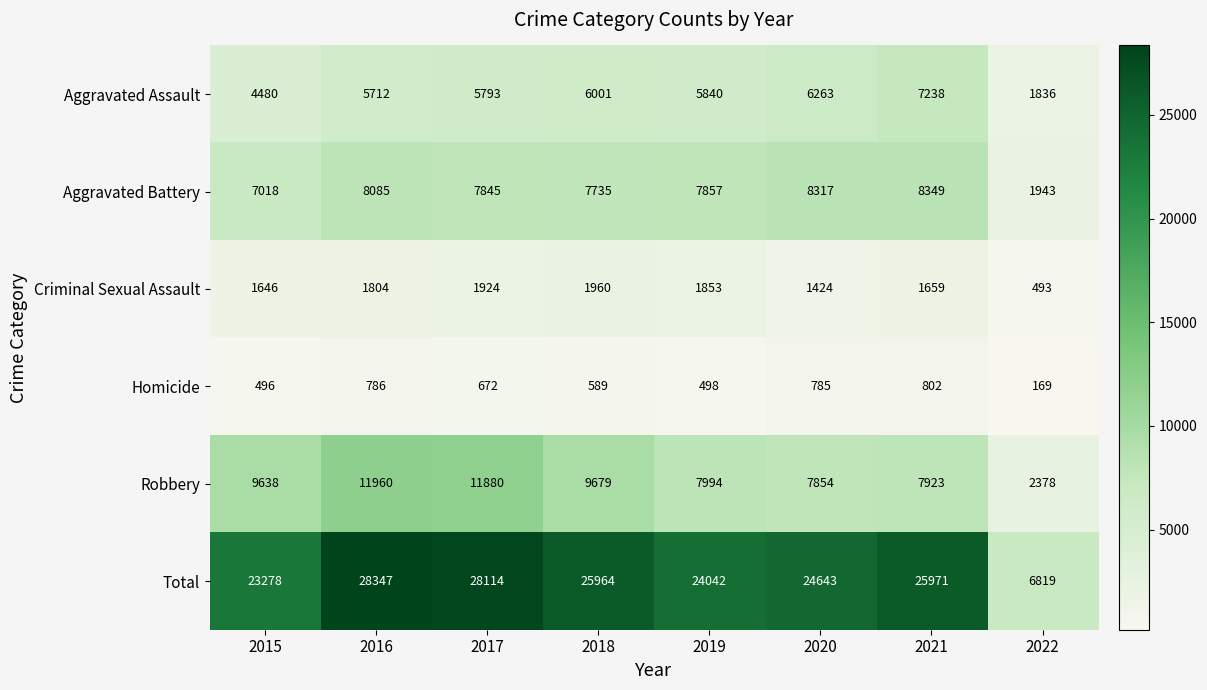

List the series in order of their peak value, highest first.

Total, Robbery, Aggravated Battery, Aggravated Assault, Criminal Sexual Assault, Homicide